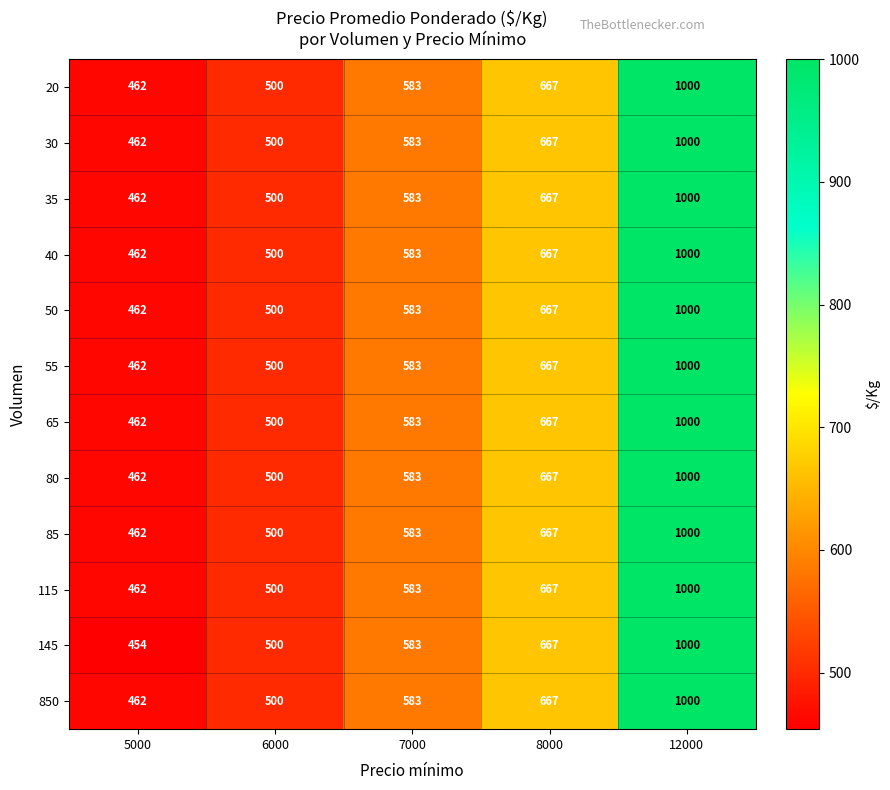

What is the total value across all series at 5000?

5536